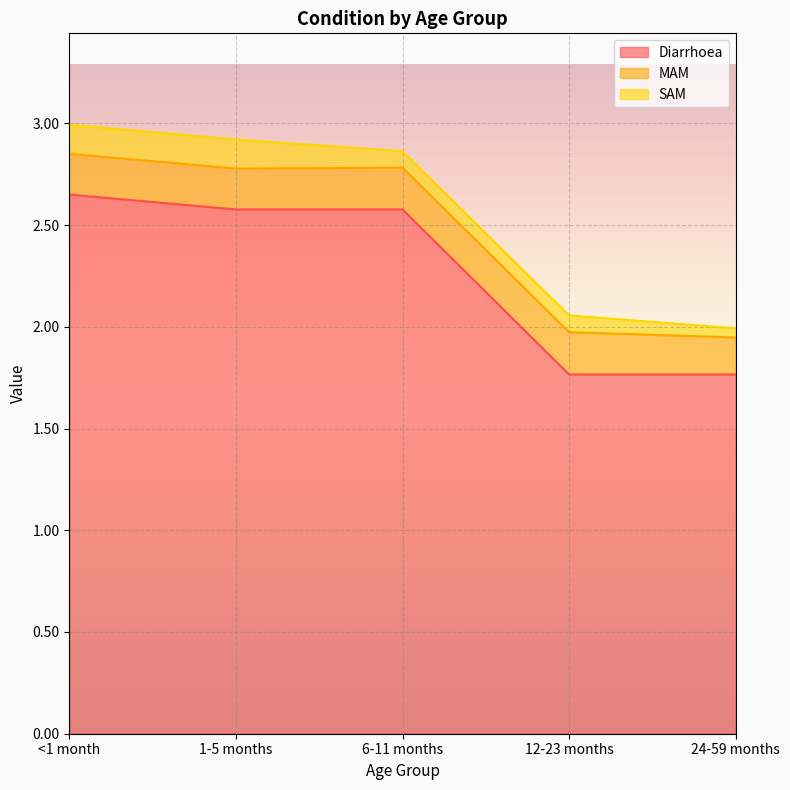

Count the number of categories in the chart.

5